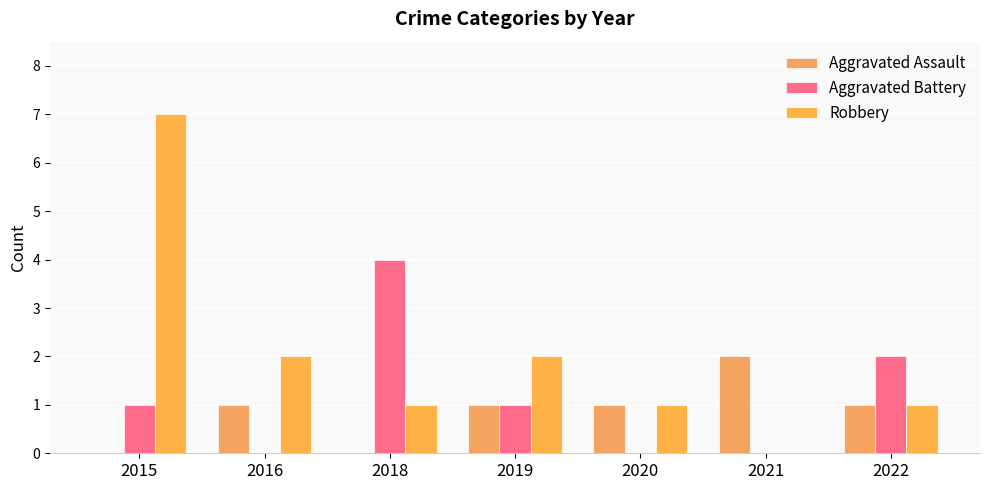

How many categories are shown in the chart?

7